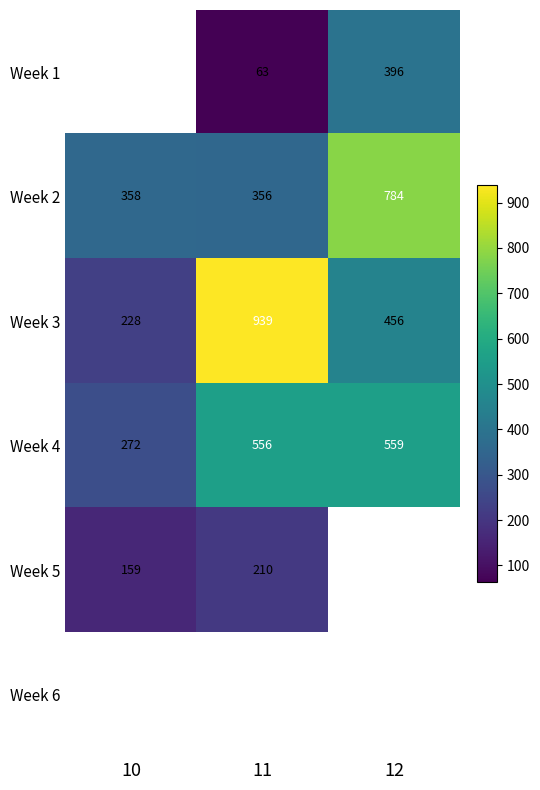

True or false: Week 2 has a value of 115.5 at 10.

False